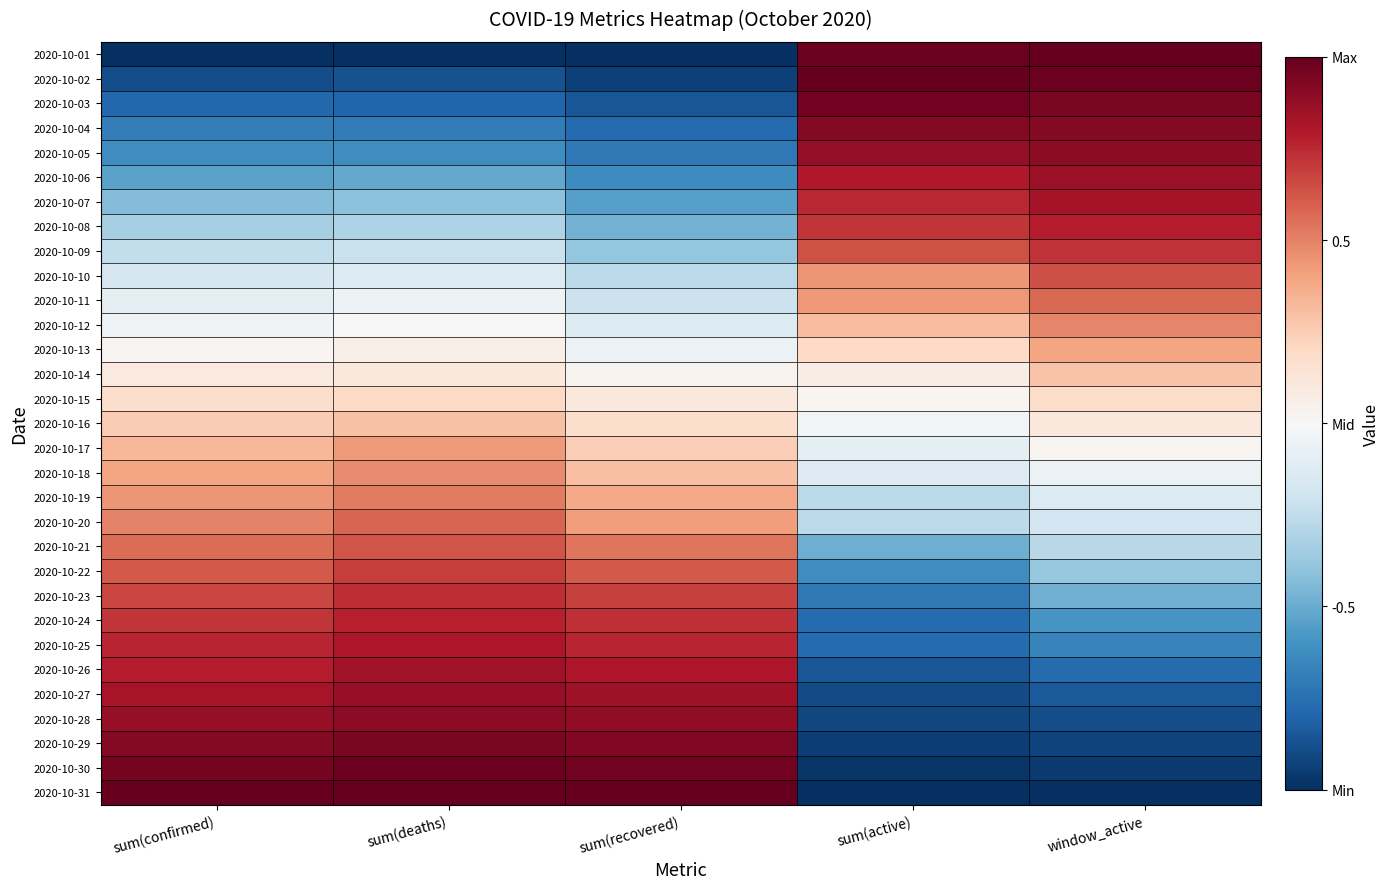

Reading left to right, list all the values displayed in this chart.

2020-10-01: sum(confirmed)=-1.0	sum(deaths)=-1.0	sum(recovered)=-1.0	sum(active)=1.0	window_active=1.0
2020-10-02: sum(confirmed)=-0.9	sum(deaths)=-0.9	sum(recovered)=-0.9	sum(active)=1.0	window_active=1.0
2020-10-03: sum(confirmed)=-0.8	sum(deaths)=-0.8	sum(recovered)=-0.9	sum(active)=1.0	window_active=0.9
2020-10-04: sum(confirmed)=-0.7	sum(deaths)=-0.7	sum(recovered)=-0.8	sum(active)=0.9	window_active=0.9
2020-10-05: sum(confirmed)=-0.6	sum(deaths)=-0.6	sum(recovered)=-0.7	sum(active)=0.9	window_active=0.9
2020-10-06: sum(confirmed)=-0.5	sum(deaths)=-0.5	sum(recovered)=-0.6	sum(active)=0.8	window_active=0.9
2020-10-07: sum(confirmed)=-0.4	sum(deaths)=-0.4	sum(recovered)=-0.5	sum(active)=0.8	window_active=0.8
2020-10-08: sum(confirmed)=-0.3	sum(deaths)=-0.3	sum(recovered)=-0.5	sum(active)=0.7	window_active=0.8
2020-10-09: sum(confirmed)=-0.2	sum(deaths)=-0.2	sum(recovered)=-0.4	sum(active)=0.6	window_active=0.7
2020-10-10: sum(confirmed)=-0.2	sum(deaths)=-0.1	sum(recovered)=-0.3	sum(active)=0.4	window_active=0.6
2020-10-11: sum(confirmed)=-0.1	sum(deaths)=-0.0	sum(recovered)=-0.2	sum(active)=0.4	window_active=0.6
2020-10-12: sum(confirmed)=-0.0	sum(deaths)=0.0	sum(recovered)=-0.1	sum(active)=0.3	window_active=0.5
2020-10-13: sum(confirmed)=0.0	sum(deaths)=0.1	sum(recovered)=-0.1	sum(active)=0.2	window_active=0.4
2020-10-14: sum(confirmed)=0.1	sum(deaths)=0.1	sum(recovered)=0.0	sum(active)=0.1	window_active=0.3
2020-10-15: sum(confirmed)=0.2	sum(deaths)=0.2	sum(recovered)=0.1	sum(active)=0.0	window_active=0.2
2020-10-16: sum(confirmed)=0.3	sum(deaths)=0.3	sum(recovered)=0.2	sum(active)=-0.0	window_active=0.1
2020-10-17: sum(confirmed)=0.3	sum(deaths)=0.4	sum(recovered)=0.2	sum(active)=-0.1	window_active=0.0
2020-10-18: sum(confirmed)=0.4	sum(deaths)=0.5	sum(recovered)=0.3	sum(active)=-0.1	window_active=-0.1
2020-10-19: sum(confirmed)=0.4	sum(deaths)=0.5	sum(recovered)=0.4	sum(active)=-0.3	window_active=-0.1
2020-10-20: sum(confirmed)=0.5	sum(deaths)=0.6	sum(recovered)=0.4	sum(active)=-0.3	window_active=-0.2
2020-10-21: sum(confirmed)=0.6	sum(deaths)=0.6	sum(recovered)=0.5	sum(active)=-0.5	window_active=-0.3
2020-10-22: sum(confirmed)=0.6	sum(deaths)=0.7	sum(recovered)=0.6	sum(active)=-0.6	window_active=-0.4
2020-10-23: sum(confirmed)=0.7	sum(deaths)=0.7	sum(recovered)=0.7	sum(active)=-0.7	window_active=-0.5
2020-10-24: sum(confirmed)=0.7	sum(deaths)=0.8	sum(recovered)=0.7	sum(active)=-0.8	window_active=-0.6
2020-10-25: sum(confirmed)=0.8	sum(deaths)=0.8	sum(recovered)=0.8	sum(active)=-0.8	window_active=-0.7
2020-10-26: sum(confirmed)=0.8	sum(deaths)=0.8	sum(recovered)=0.8	sum(active)=-0.9	window_active=-0.8
2020-10-27: sum(confirmed)=0.8	sum(deaths)=0.9	sum(recovered)=0.8	sum(active)=-0.9	window_active=-0.8
2020-10-28: sum(confirmed)=0.9	sum(deaths)=0.9	sum(recovered)=0.9	sum(active)=-0.9	window_active=-0.9
2020-10-29: sum(confirmed)=0.9	sum(deaths)=0.9	sum(recovered)=0.9	sum(active)=-0.9	window_active=-0.9
2020-10-30: sum(confirmed)=1.0	sum(deaths)=1.0	sum(recovered)=1.0	sum(active)=-1.0	window_active=-1.0
2020-10-31: sum(confirmed)=1.0	sum(deaths)=1.0	sum(recovered)=1.0	sum(active)=-1.0	window_active=-1.0